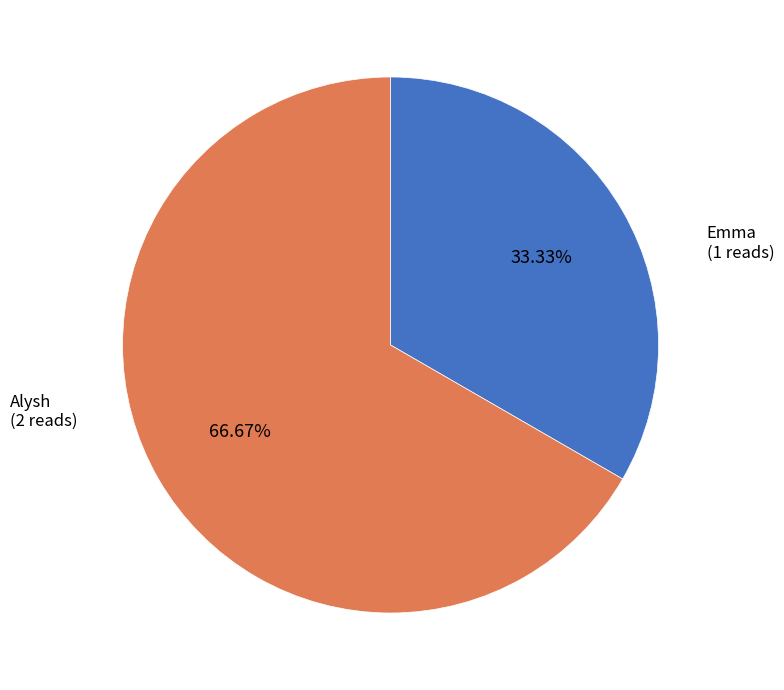

How many slices are in this pie chart?

2